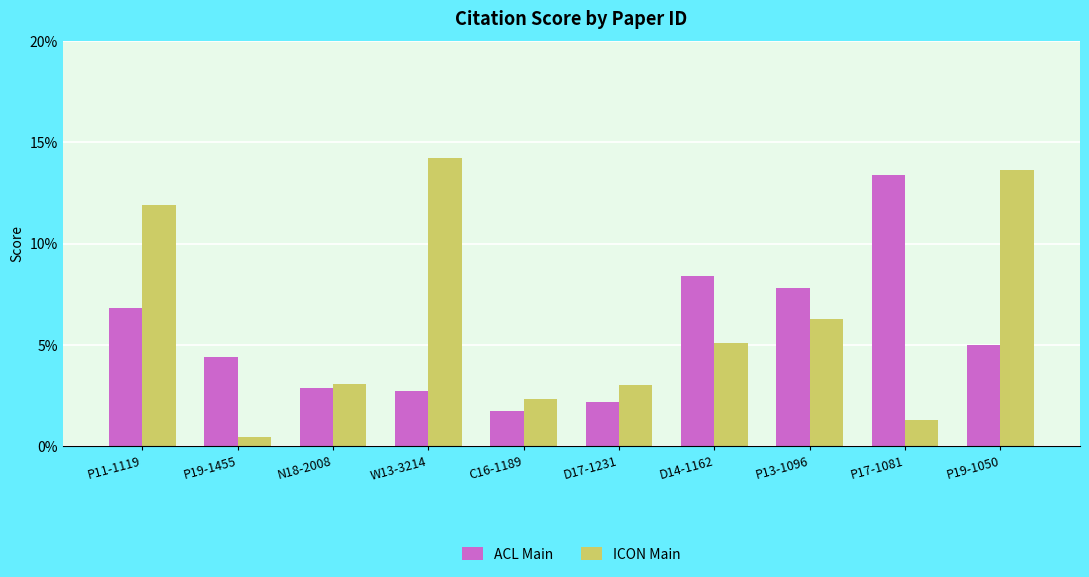

What are all the series names shown in the legend?

ACL Main, ICON Main